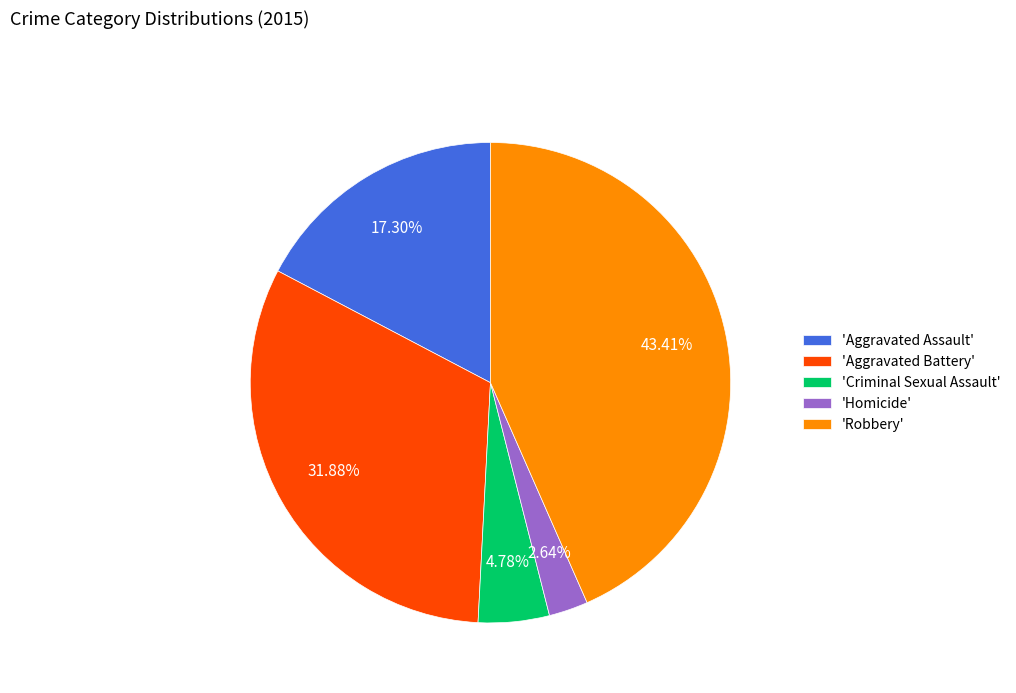

Is 'Homicide' the majority of the pie?

No